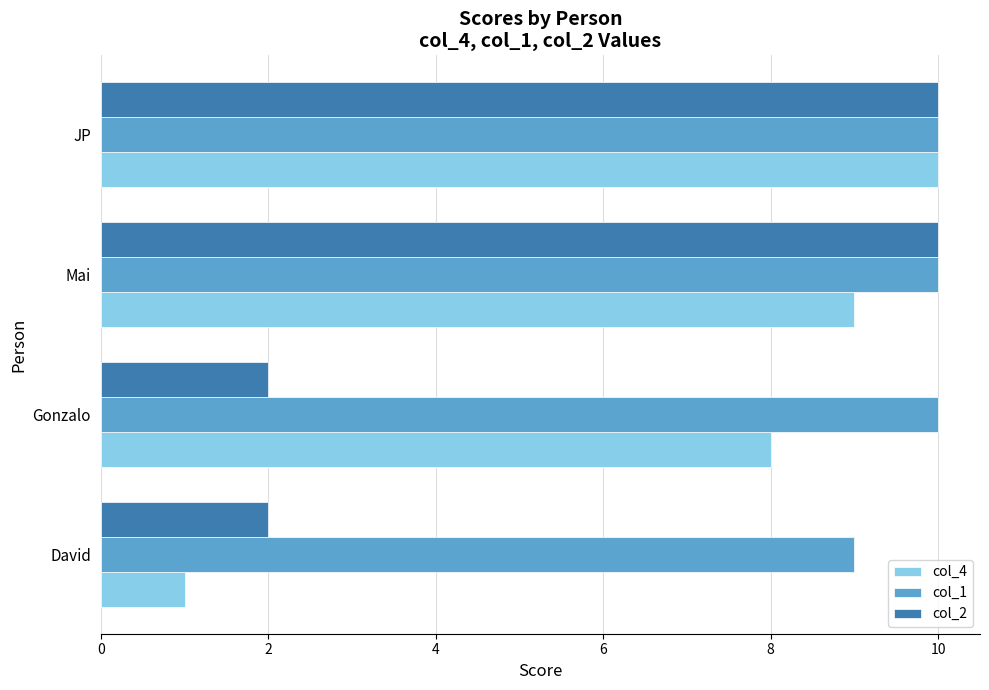

What is the sum of the col_4 values at JP and David?

11